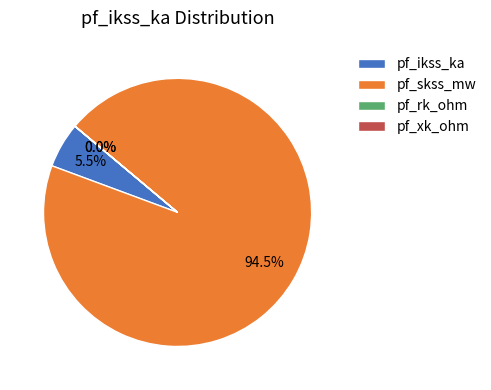

What is the majority slice?

pf_skss_mw